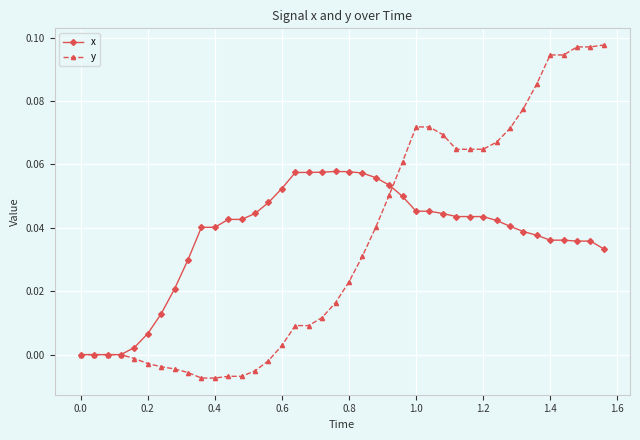

Which series has the largest range (max minus min)?

y